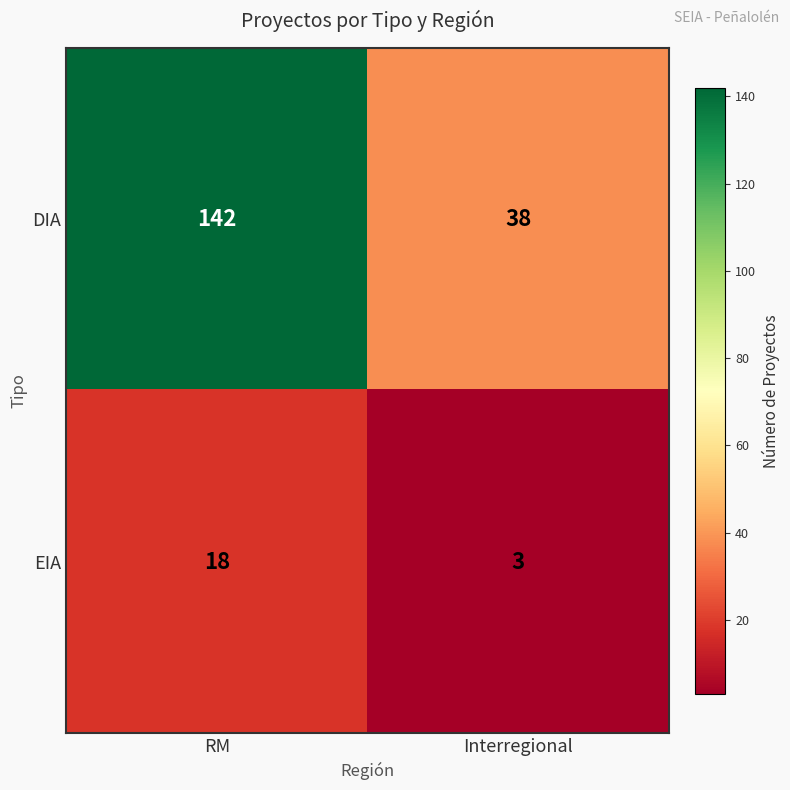

What is the difference between the maximum and minimum values in the EIA series?

15